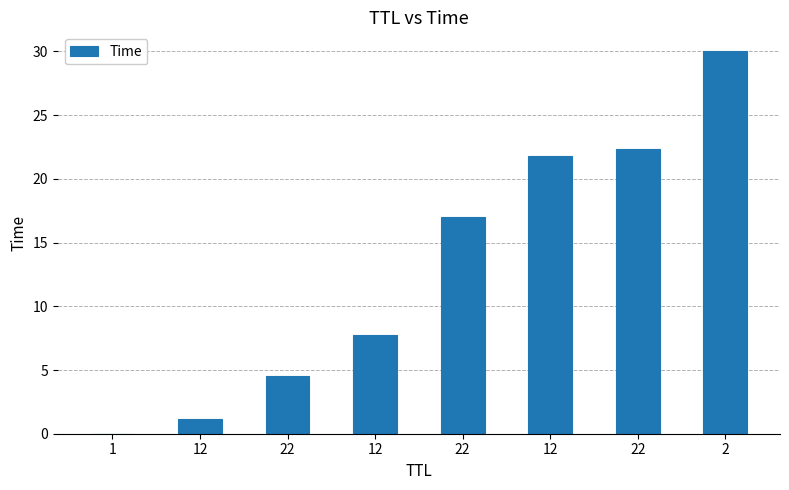

Are the bars horizontal?

No